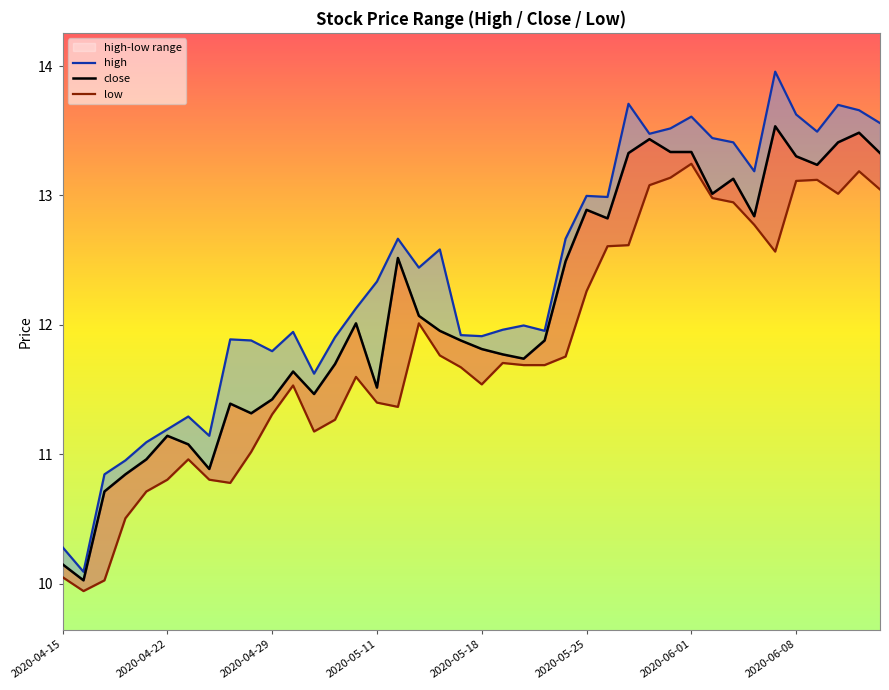

How many distinct data groups are displayed?

3